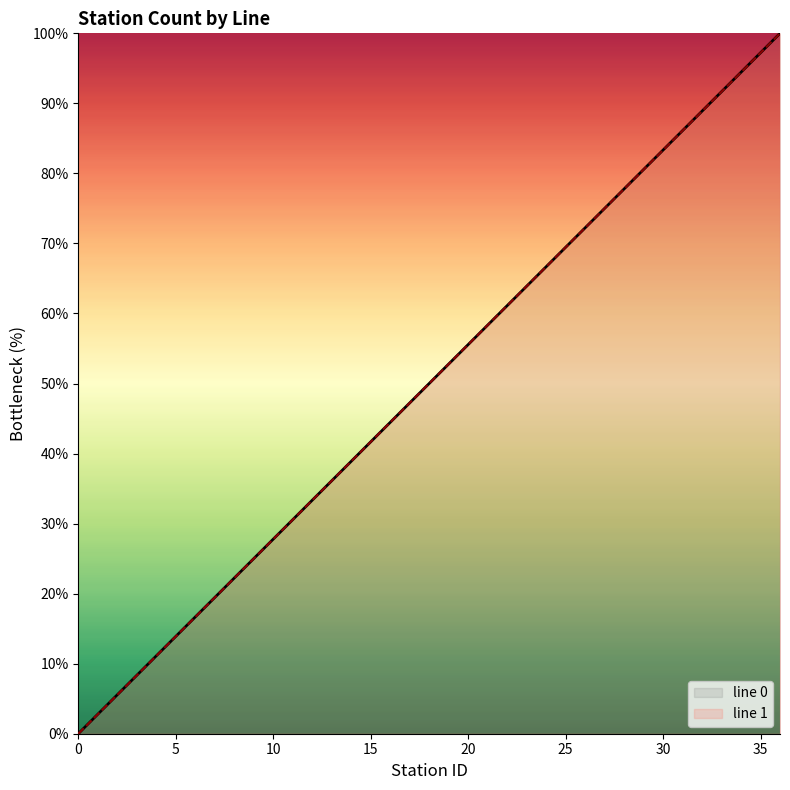

At how many categories does at least one series exceed 29?

26